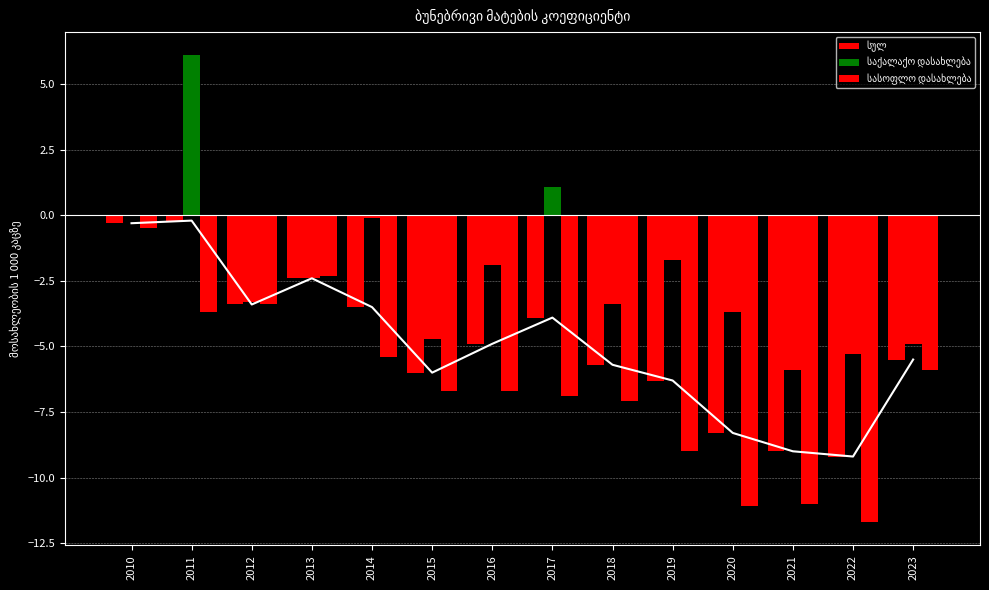

The სასოფლო დასახლება series shows -6.9 at 2017. True or false?

True